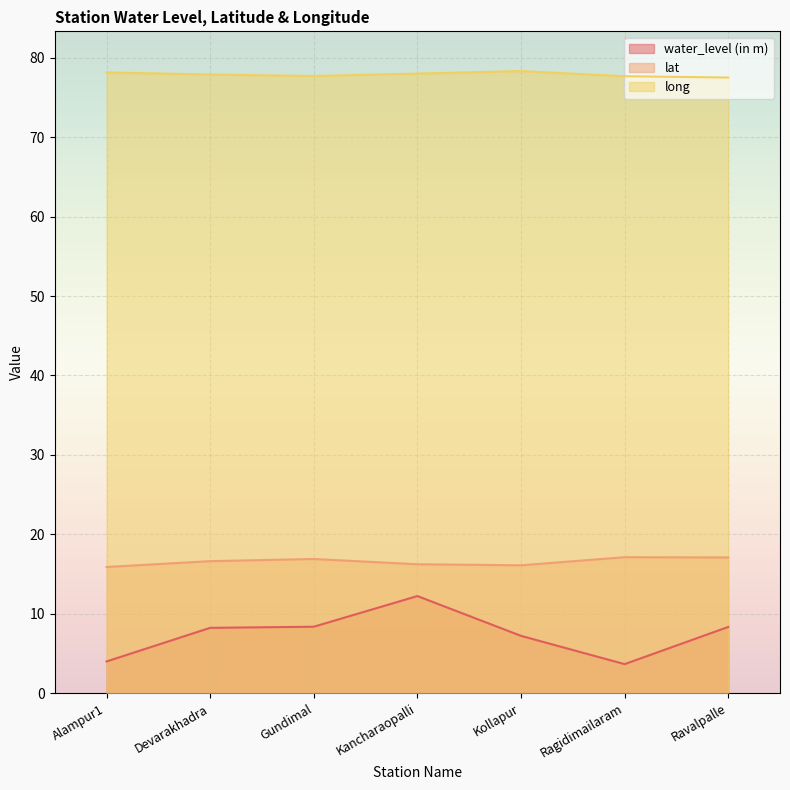

Which series changed the most between Kancharaopalli and Ragidimailaram?

water_level (in m)